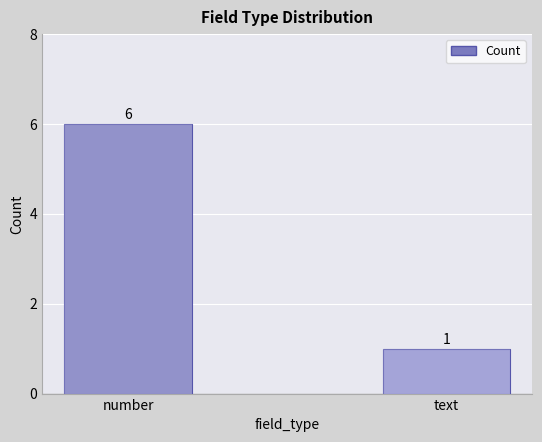

Reading left to right, transcribe all the data shown in this chart.

number=6	text=1